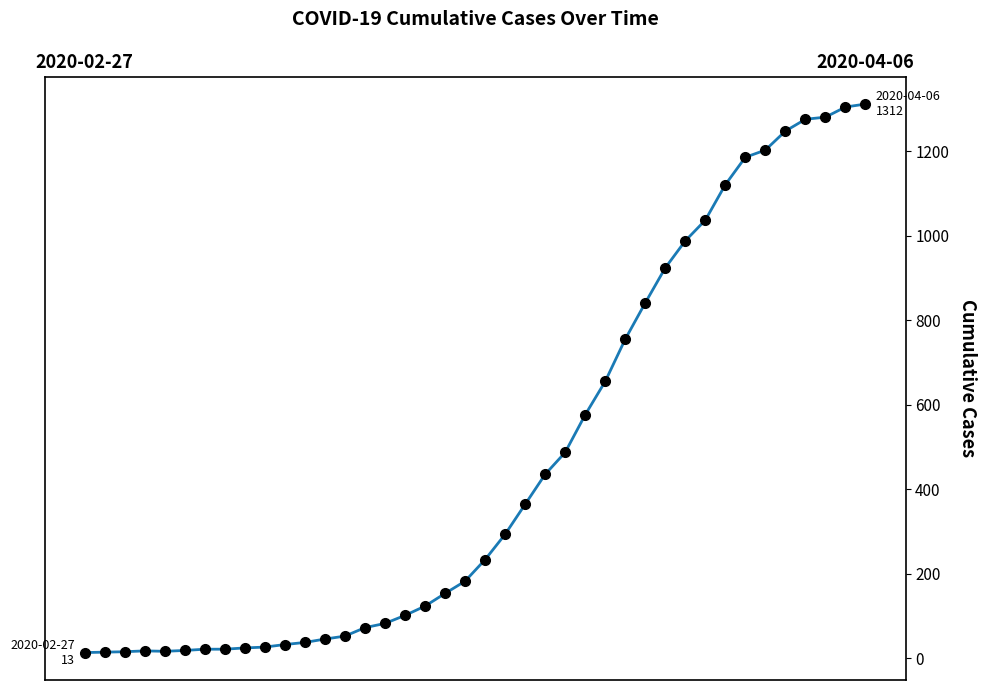

What is the greatest value displayed?

1312